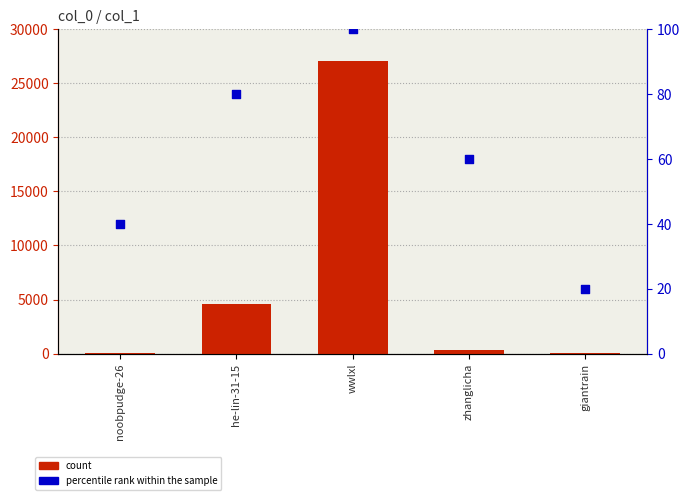

Which series reaches the minimum Y coordinate?

percentile rank within the sample